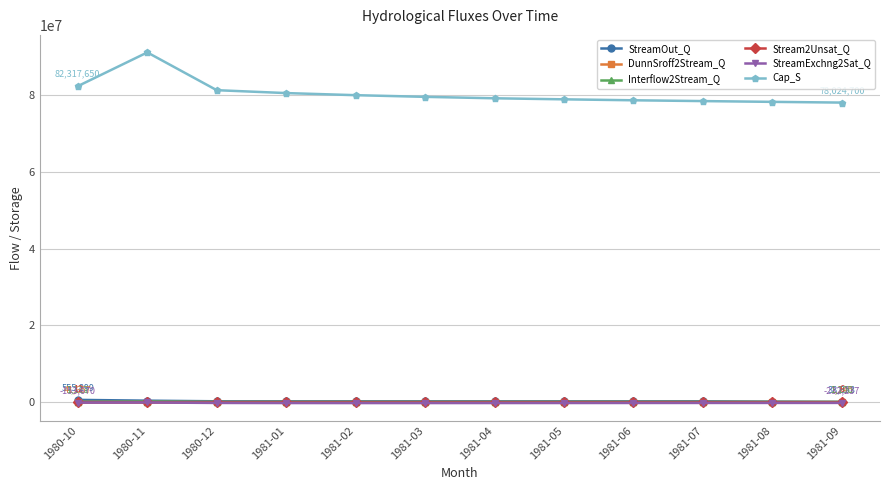

What is the difference between the maximum and second lowest values in the Interflow2Stream_Q series?

113642.8